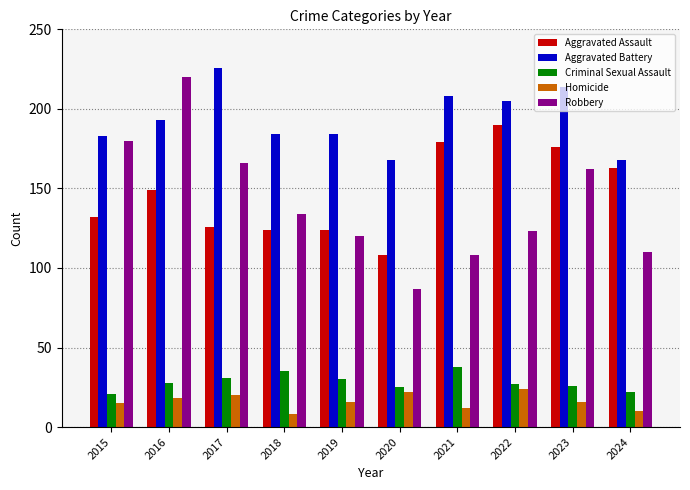

What is the difference between the maximum and minimum values in the Robbery series?

133